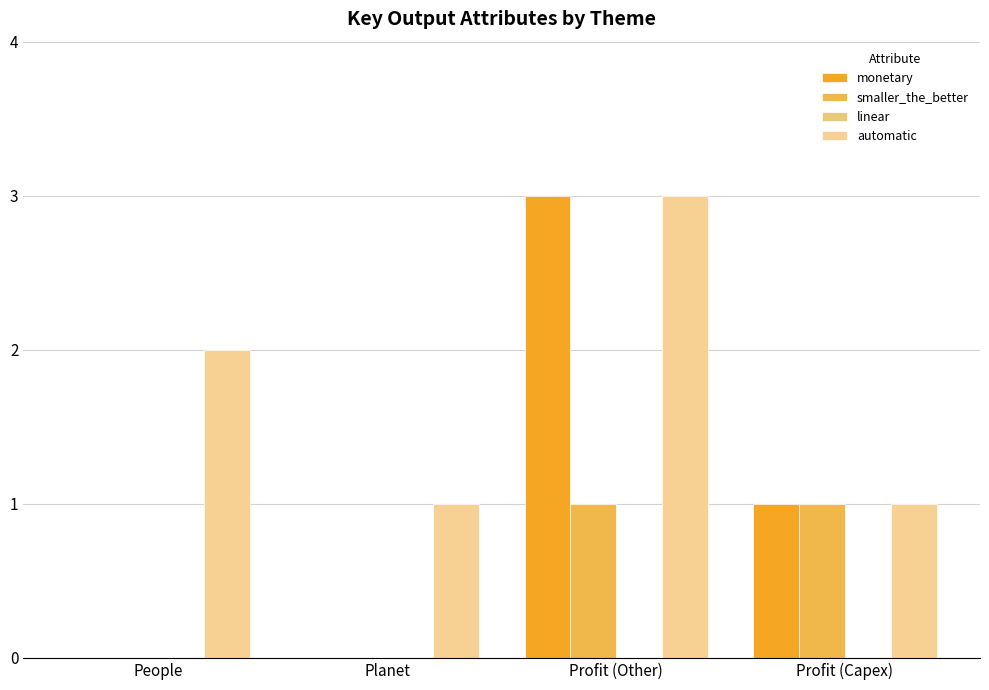

At which category is the sum across all series the highest?

Profit (Other)